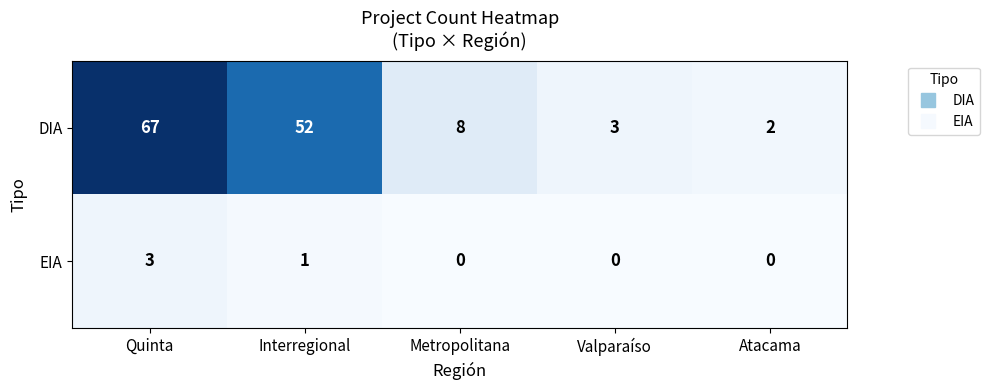

At which label does DIA first exceed 8?

Quinta